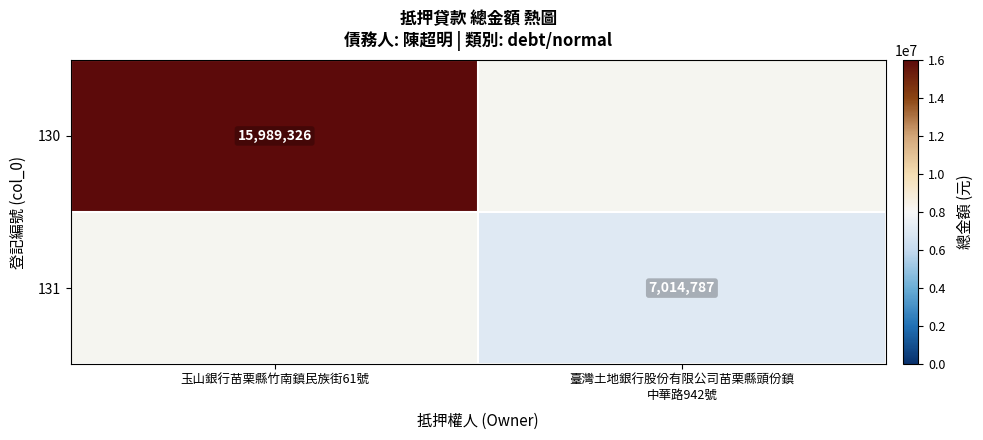

The value of 130 at 玉山銀行苗栗縣竹南鎮民族街61號 is 21988683.6. True or false?

False